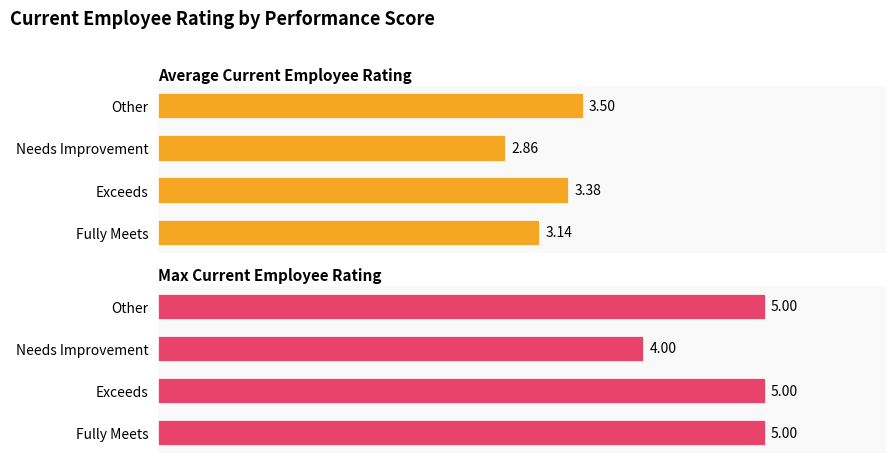

Is the value of Max Current Employee Rating at Needs Improvement greater than the value of Average Current Employee Rating at Needs Improvement?

Yes